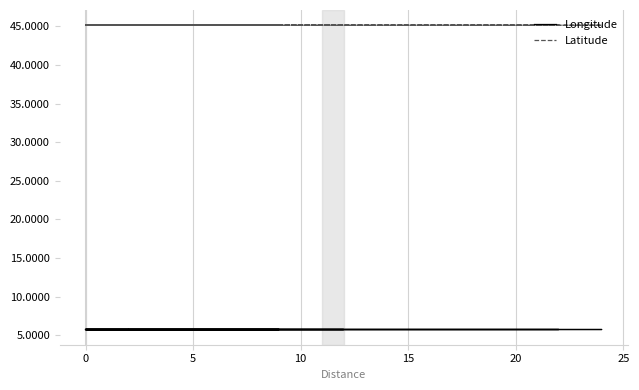

Does the chart display data point markers on the line(s)?

No